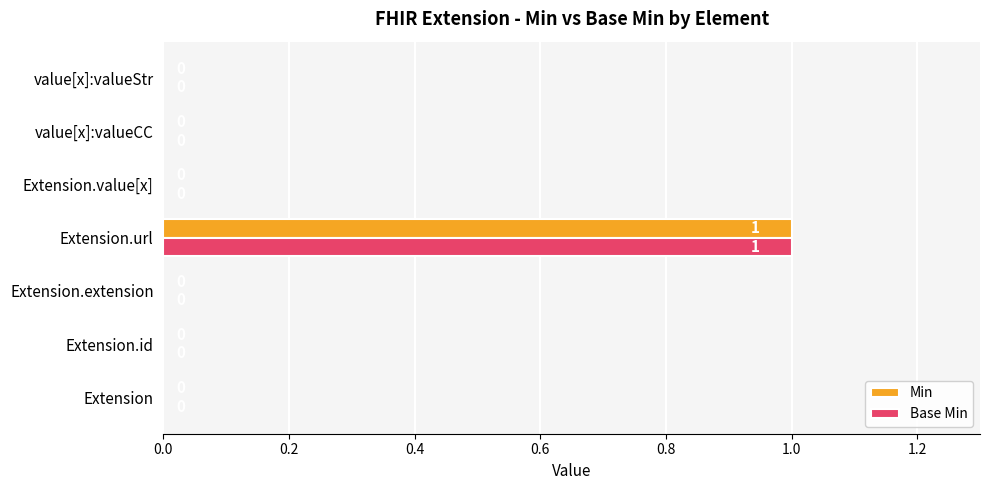

At which category is the sum across all series the highest?

Extension.url